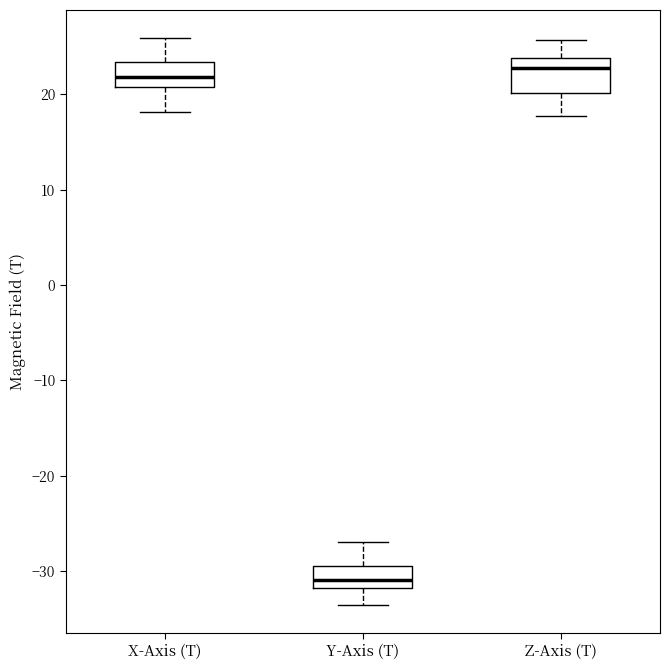

Reading left to right, read every box against the y-axis: the position of its median line, the range the box covers, and the ends of its whiskers. The values are not printed on the chart, so give them approximately, as read against the axis.

X-Axis (T): median 22, box 21 to 23, whiskers 18 to 26
Y-Axis (T): median -31, box -32 to -29, whiskers -34 to -27
Z-Axis (T): median 23, box 20 to 24, whiskers 18 to 26